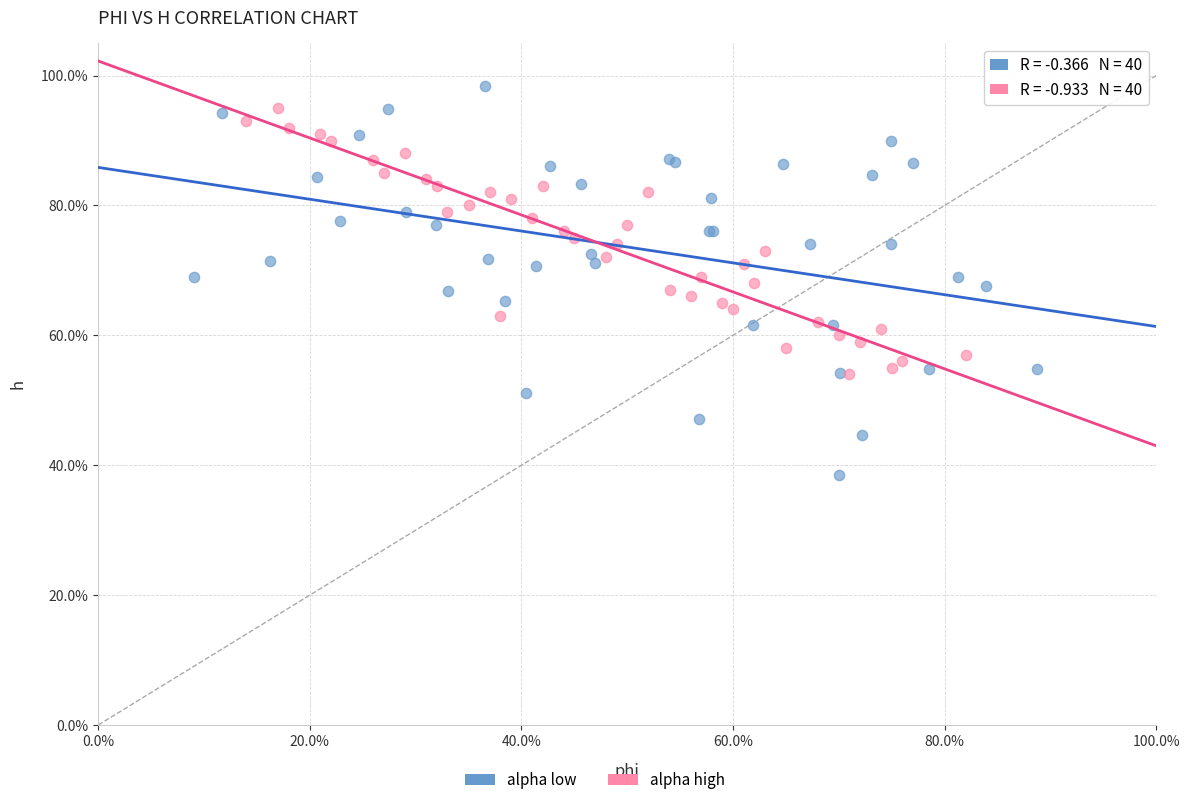

Which series contains the lowest Y value?

alpha low